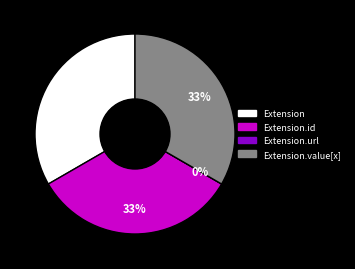

Does Extension.url represent more than half of the total?

No